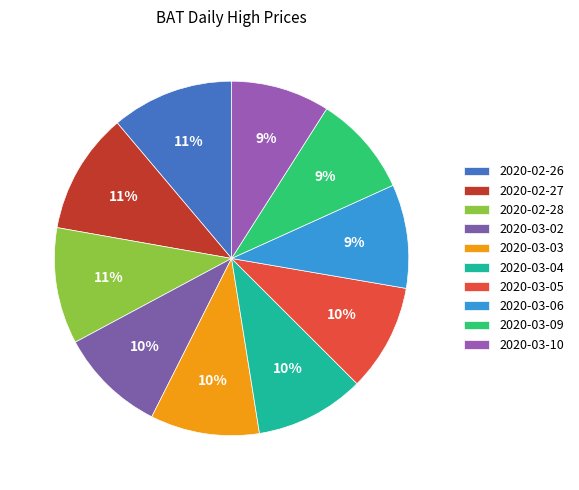

Is there a majority slice in this chart?

No